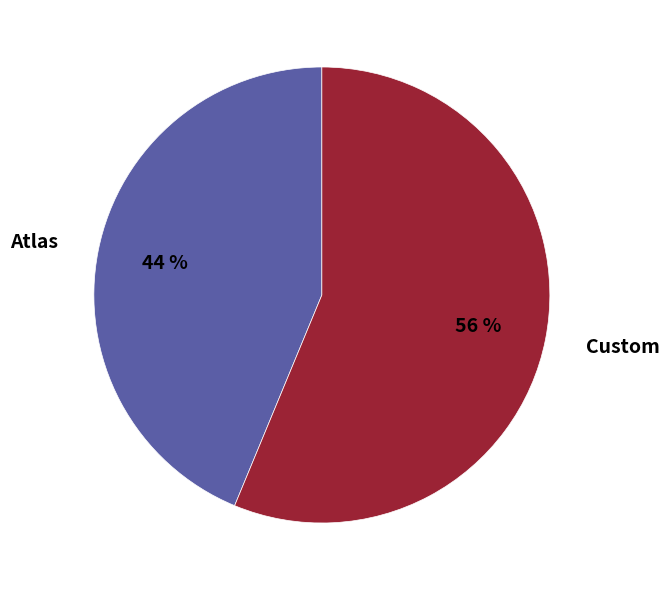

Rank the categories by value from lowest to highest.

Atlas, Custom